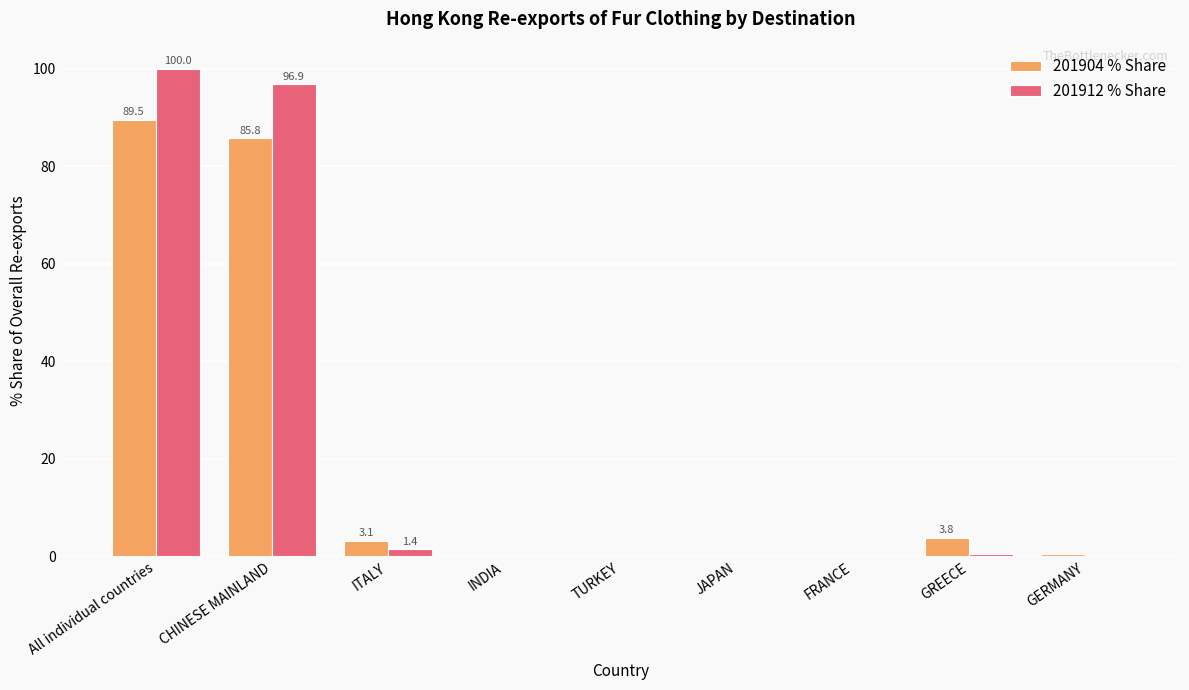

Are the bars horizontal?

No